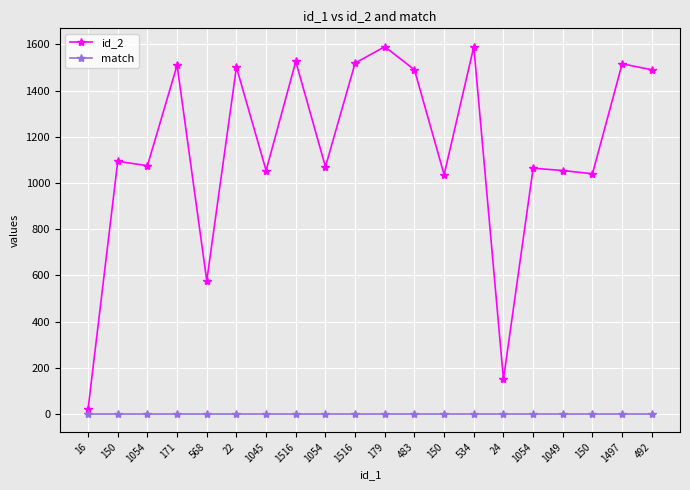

Count the number of categories in the chart.

20